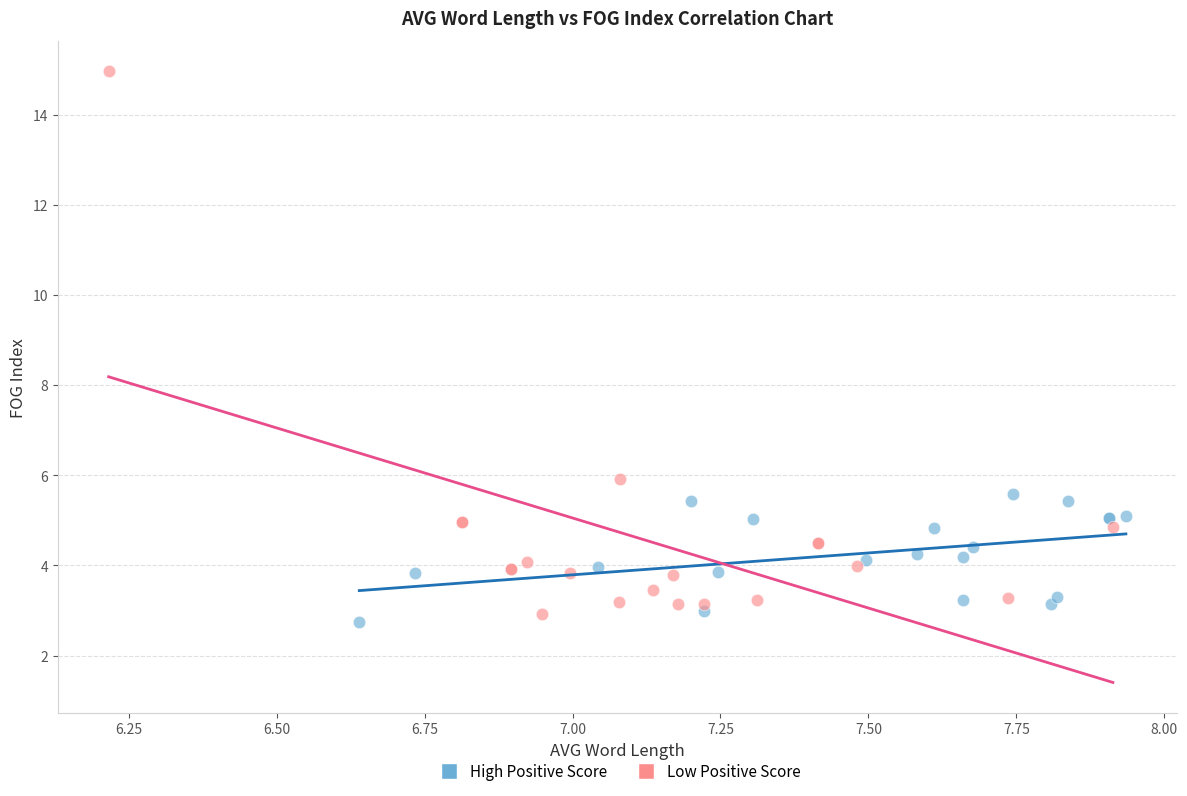

Which series has the largest Y range (max minus min)?

Low Positive Score